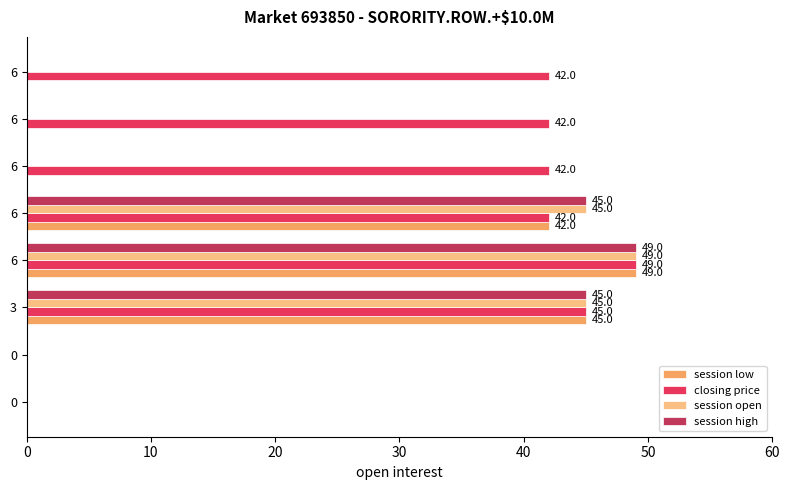

What are all the series names shown in the legend?

session low, closing price, session open, session high